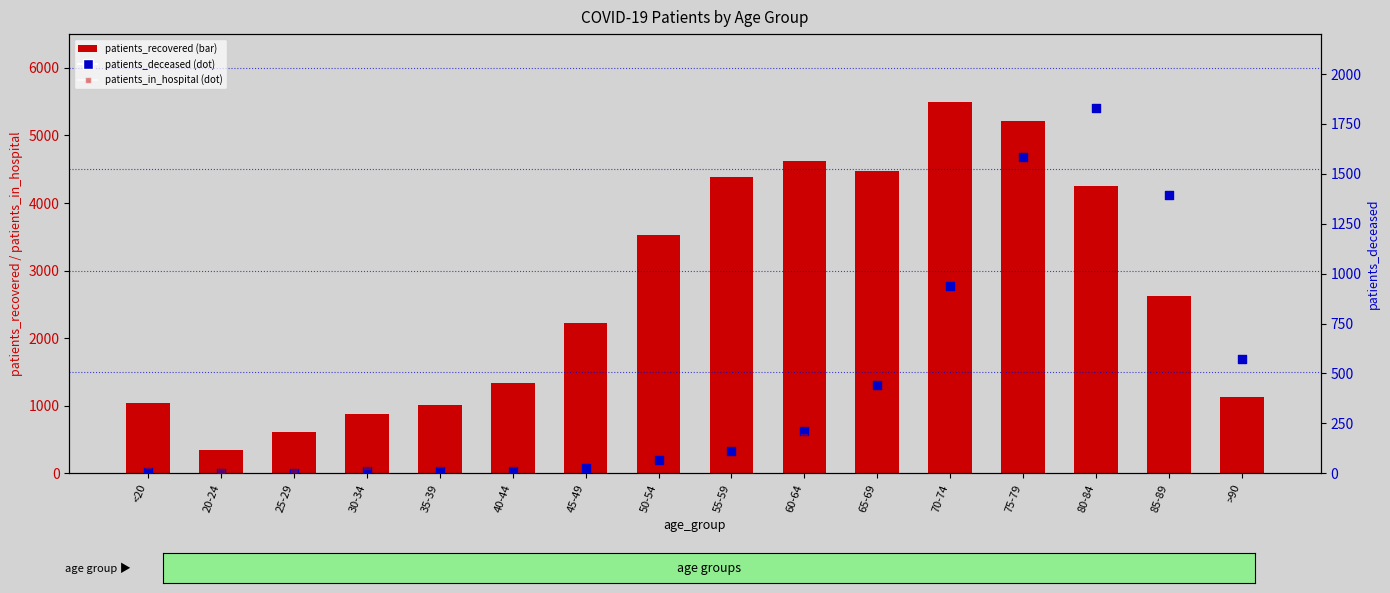

Which series reaches the maximum Y coordinate?

patients_recovered